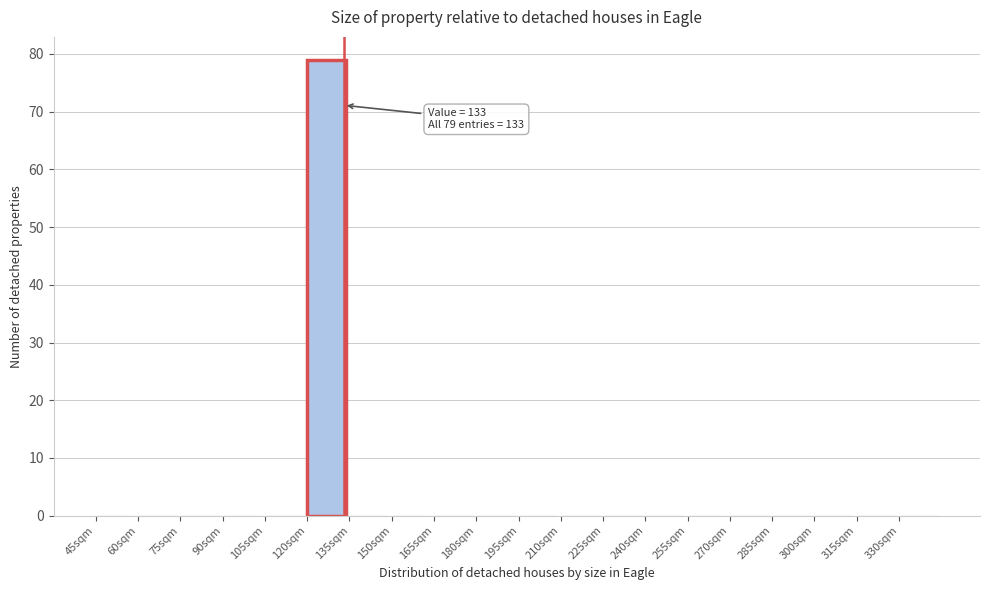

Which range on the x-axis has the tallest bar?

120 to 135